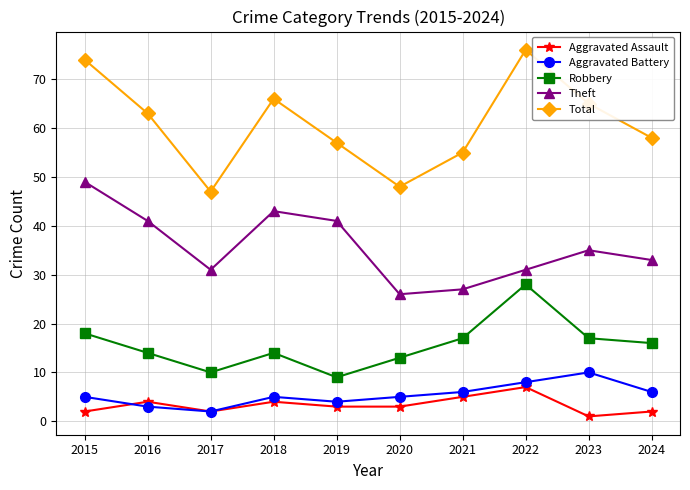

Where is the first local minimum for Theft?

2017